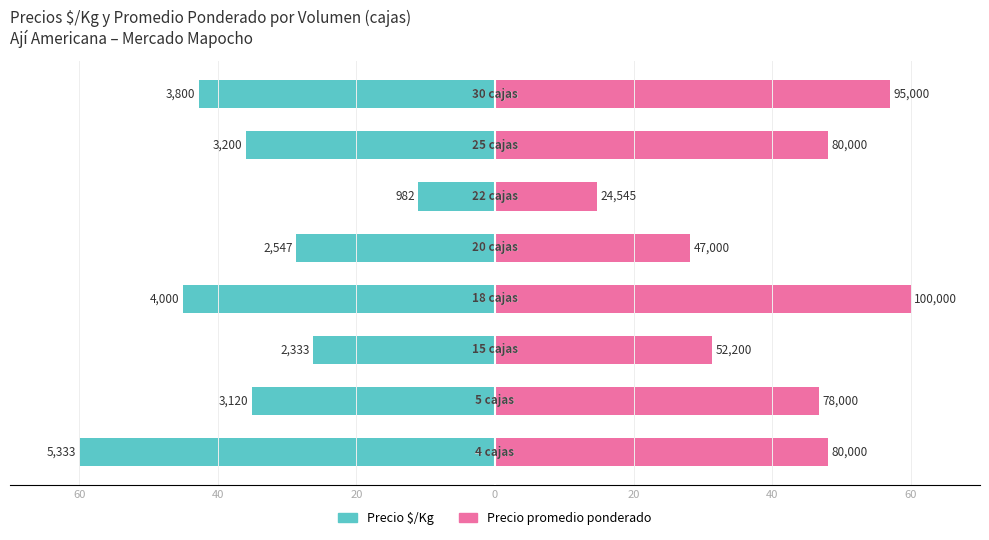

Are the bars horizontal?

Yes